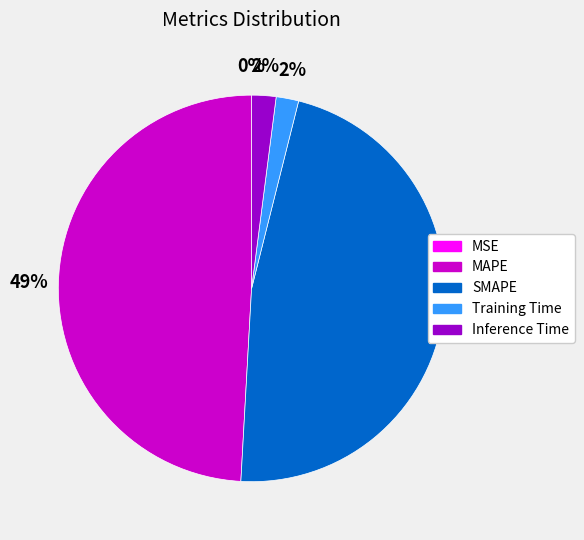

To the nearest percent, what is the combined percentage of Training Time and SMAPE?

49%